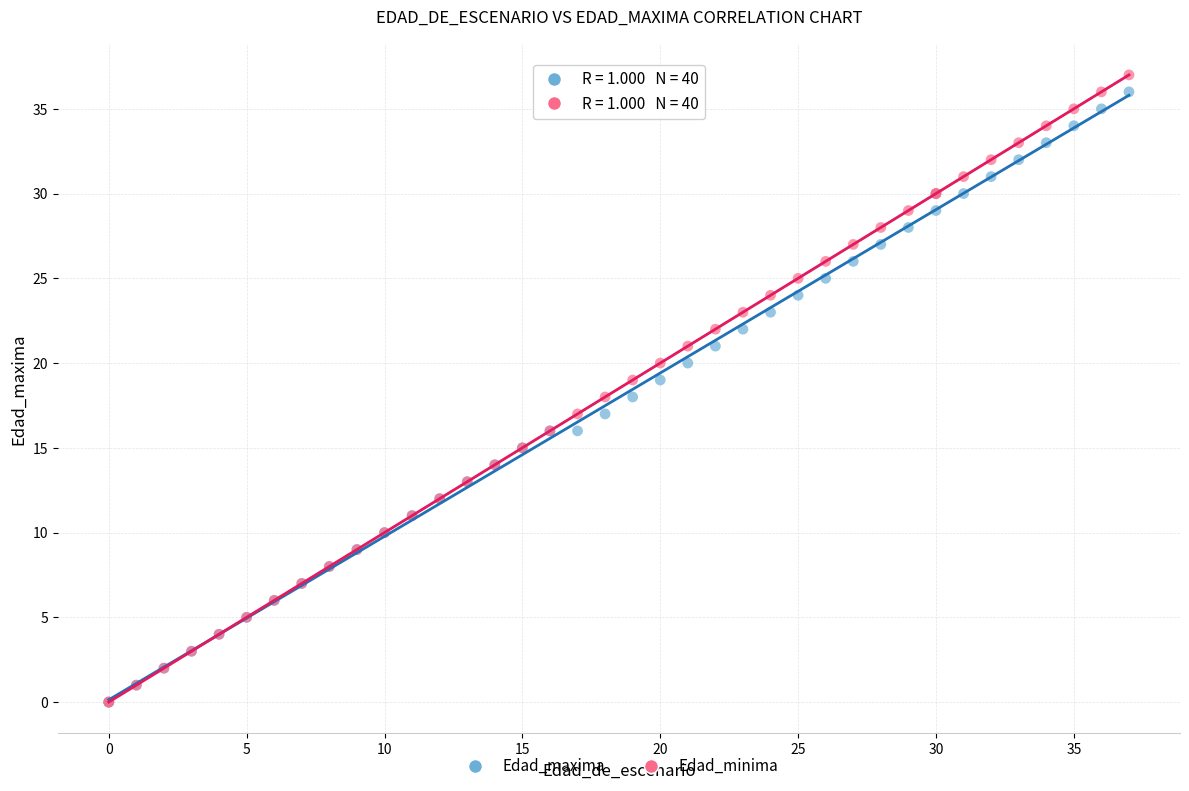

What are all the series names shown in the legend?

Edad_maxima, Edad_minima